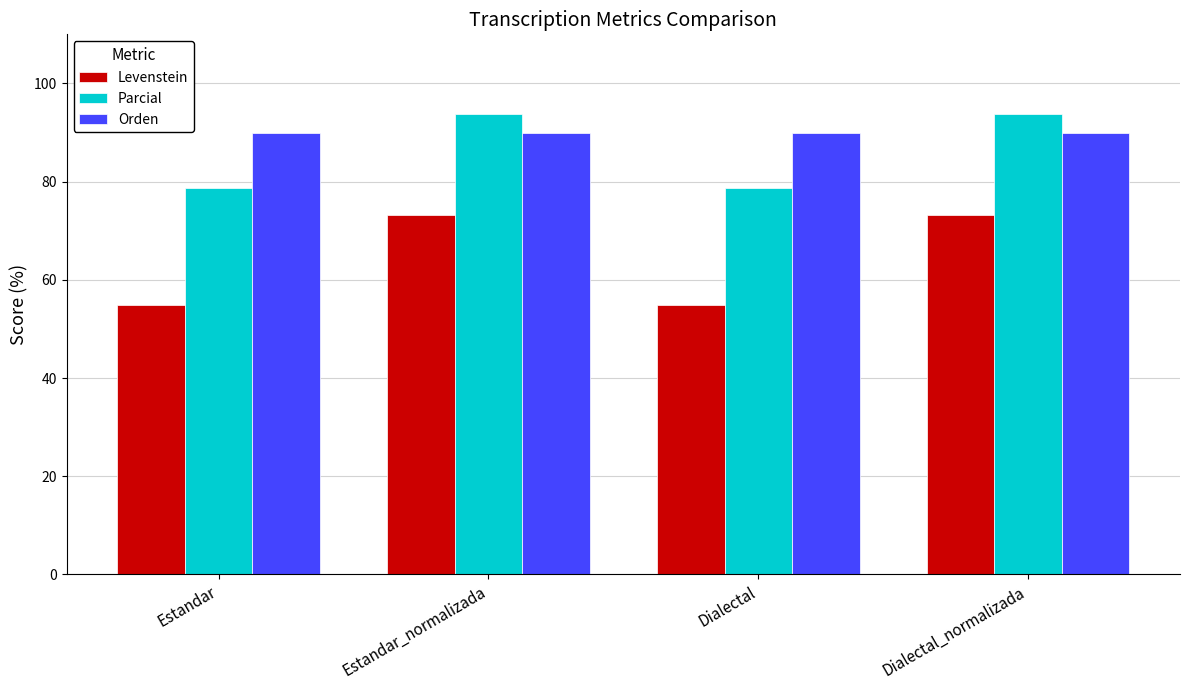

What is the label of the 1st bar from the left?

Estandar